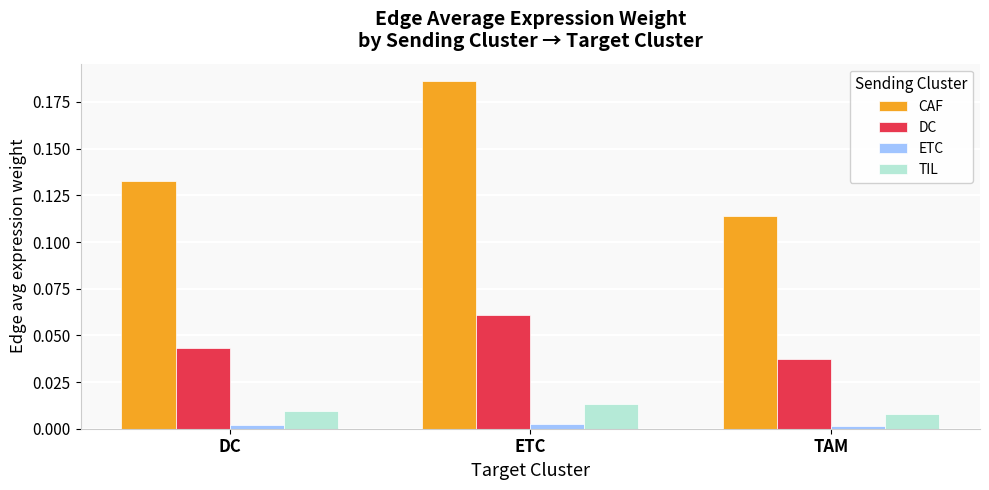

Between ETC and TAM, which series saw the biggest shift?

CAF